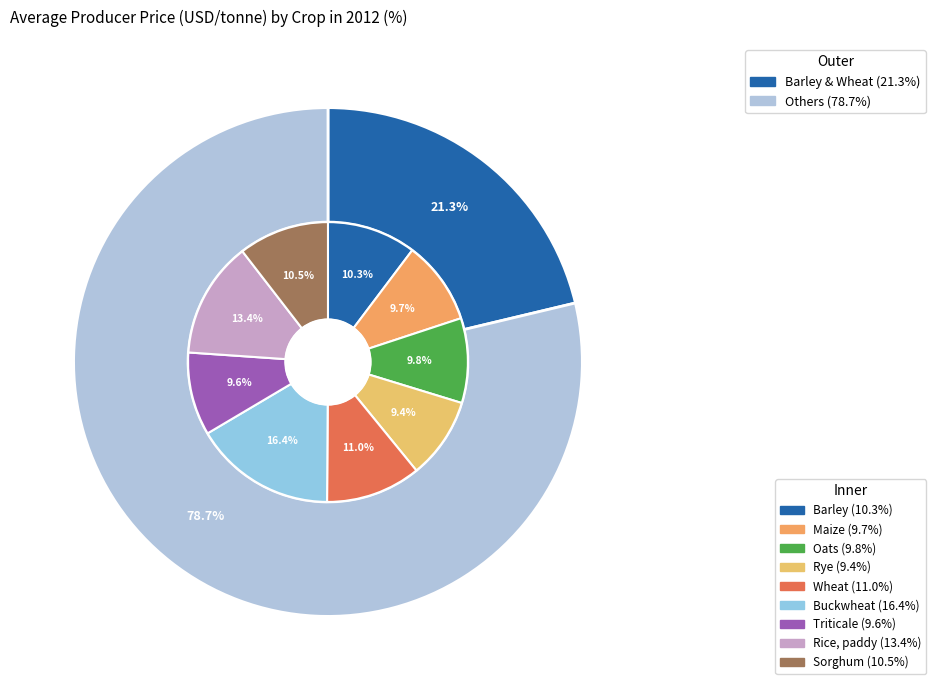

Do Wheat and Barley together represent more than half of the pie?

No